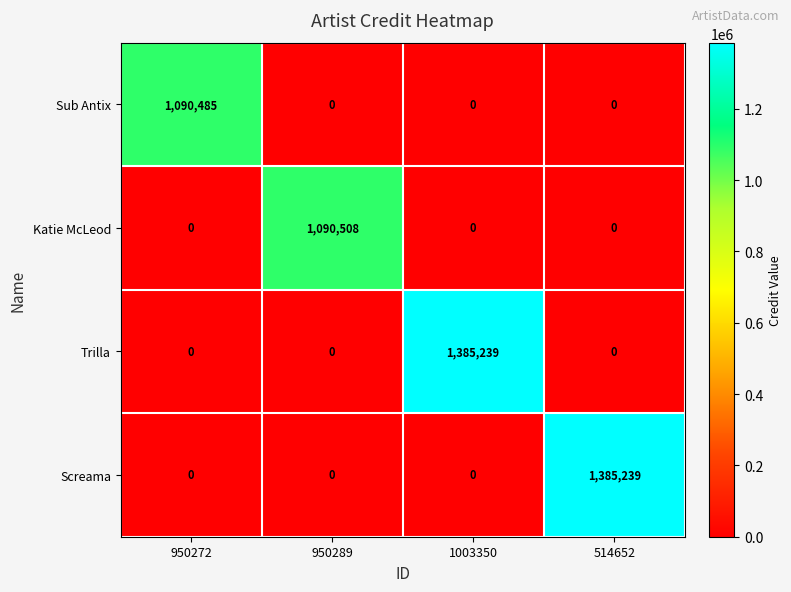

How many Katie McLeod values are between 0 and 1090508?

4